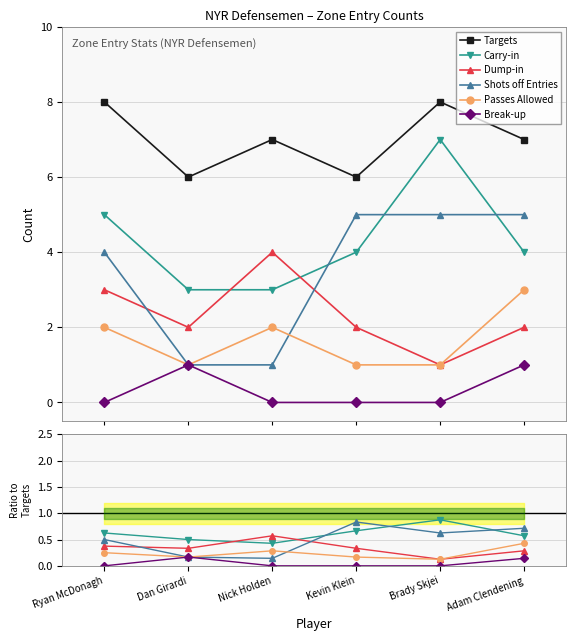

Between which two adjacent categories do Carry-in and Dump-in first intersect?

Dan Girardi and Nick Holden